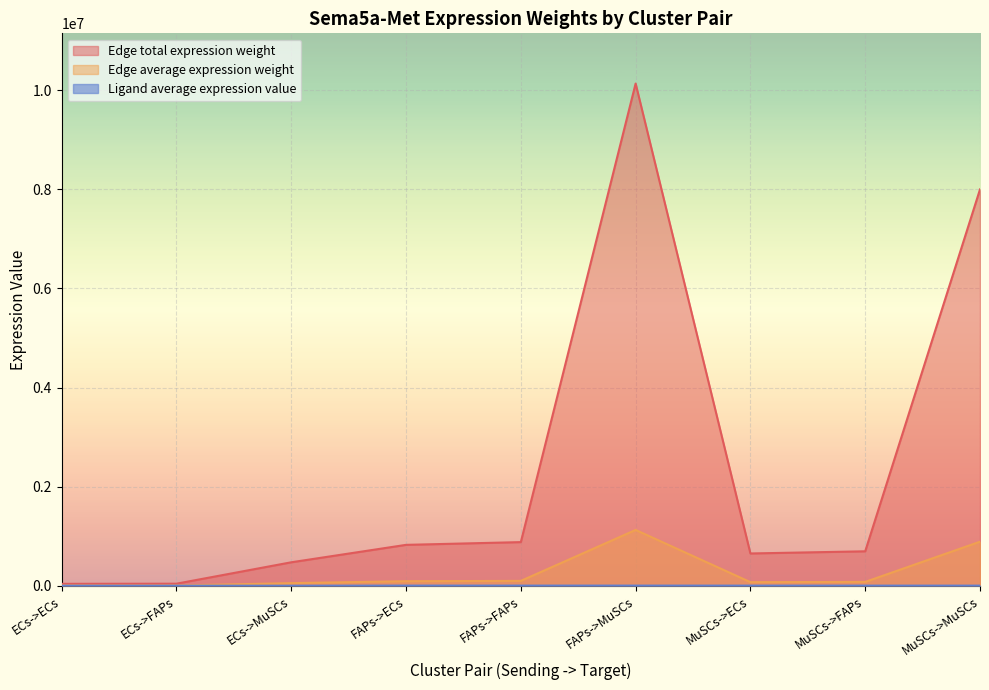

True or false: Edge average expression weight and Ligand average expression value cross at least once.

False